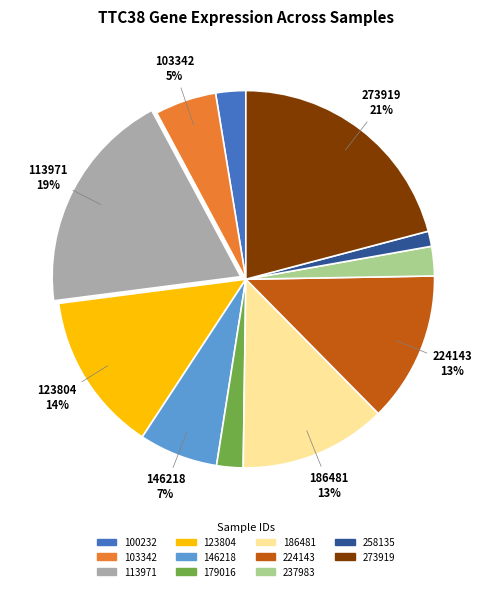

The 113971 slice represents 34% of the pie. True or false?

False